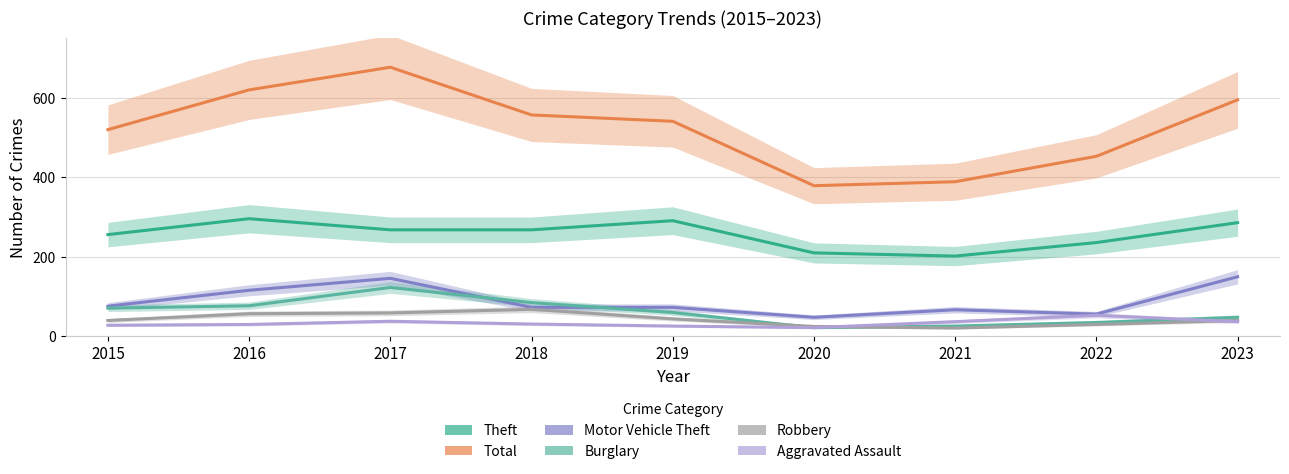

The Total series shows 962 at 2019. True or false?

False